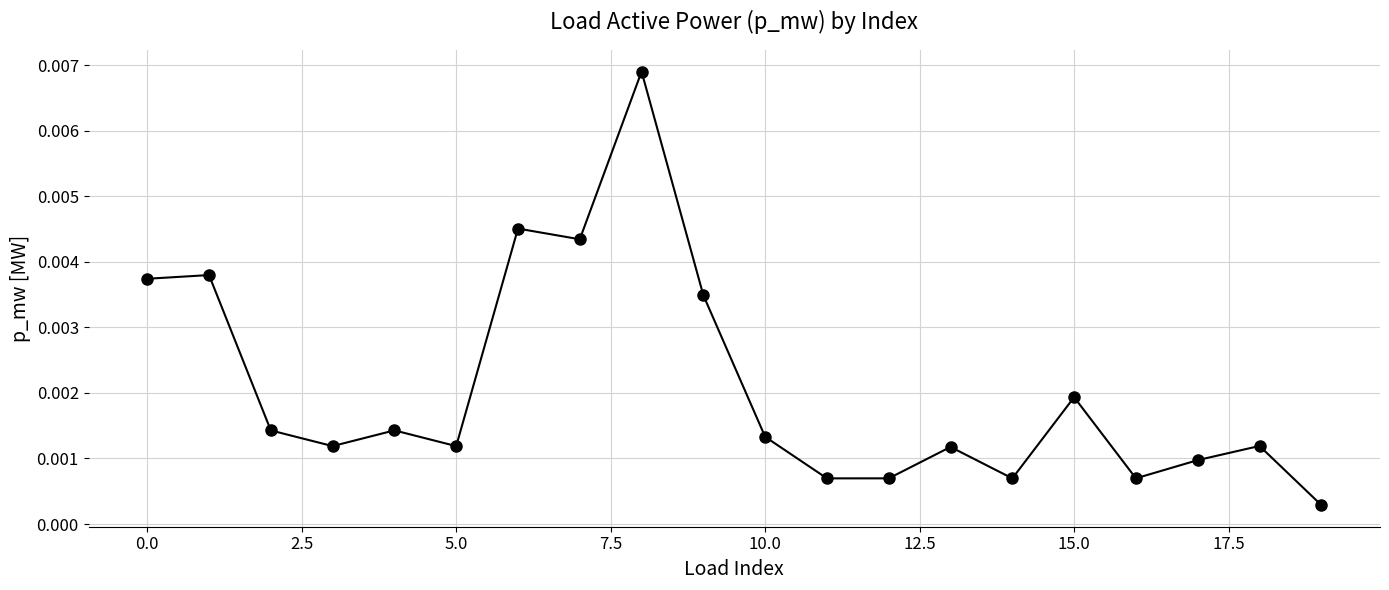

How many interior local valleys (lower than both neighbors) does the data have?

6